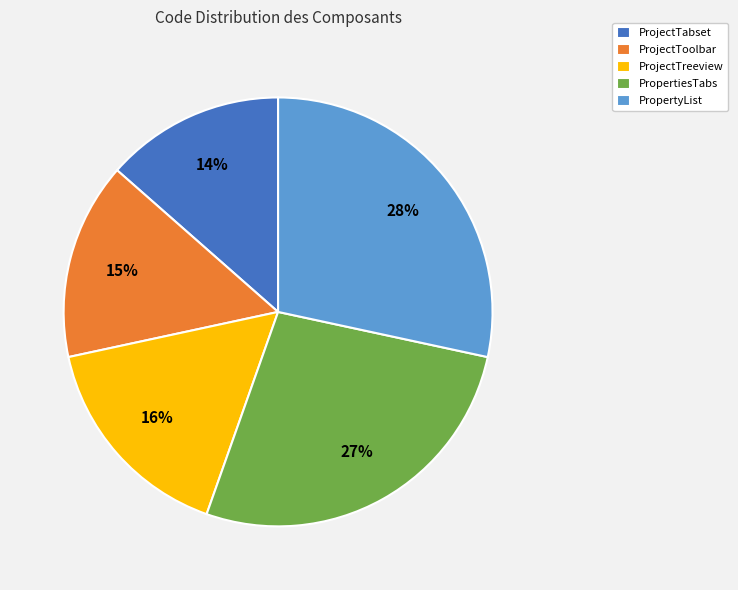

Which category has the biggest portion of the pie?

PropertyList